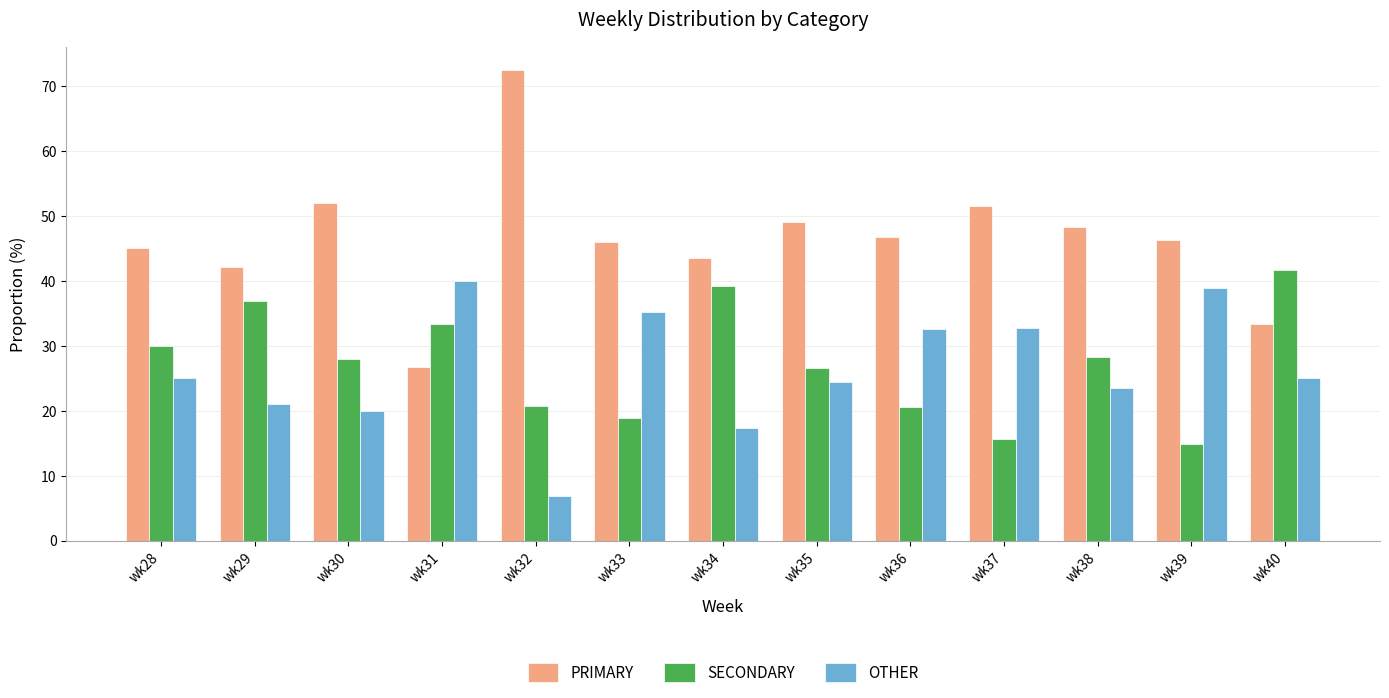

What is the average value of the OTHER series?

26.4